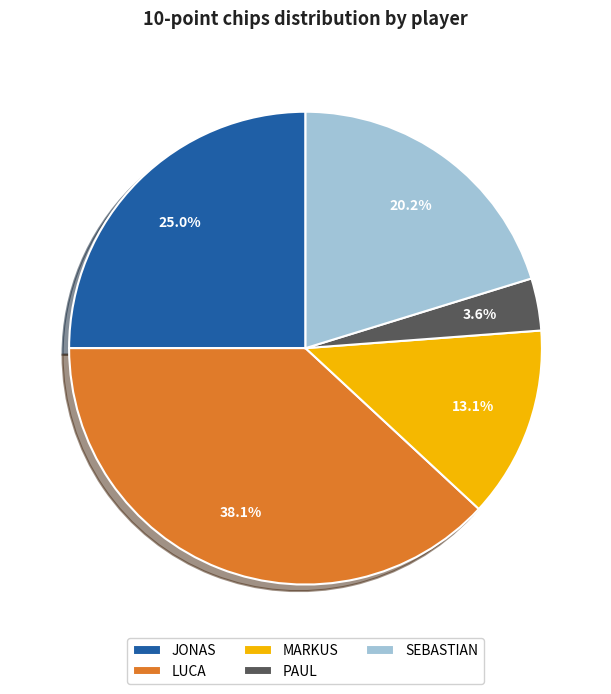

Is it true that SEBASTIAN is 20% of the pie?

True